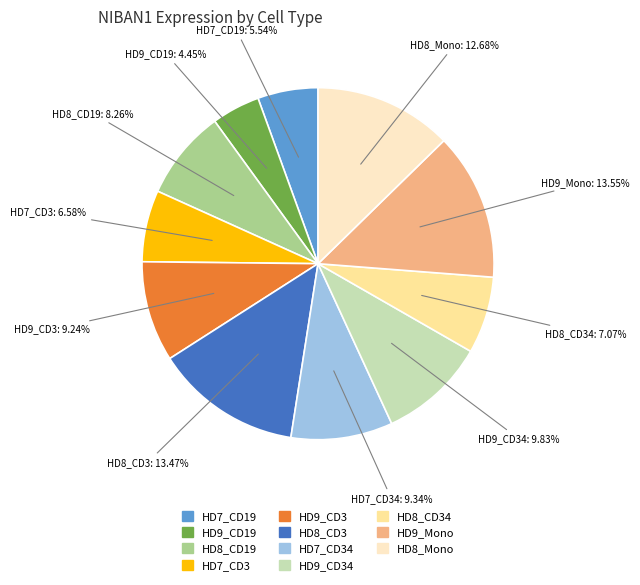

How many slices are in this pie chart?

11